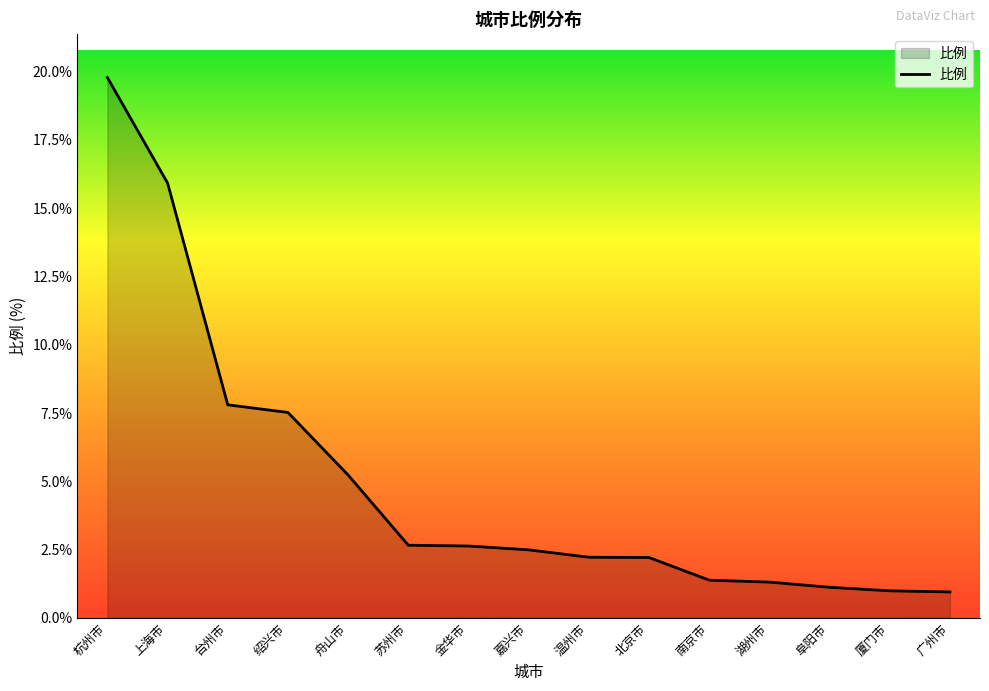

Approximately how many times larger is the value at 嘉兴市 compared to 北京市?

1.1